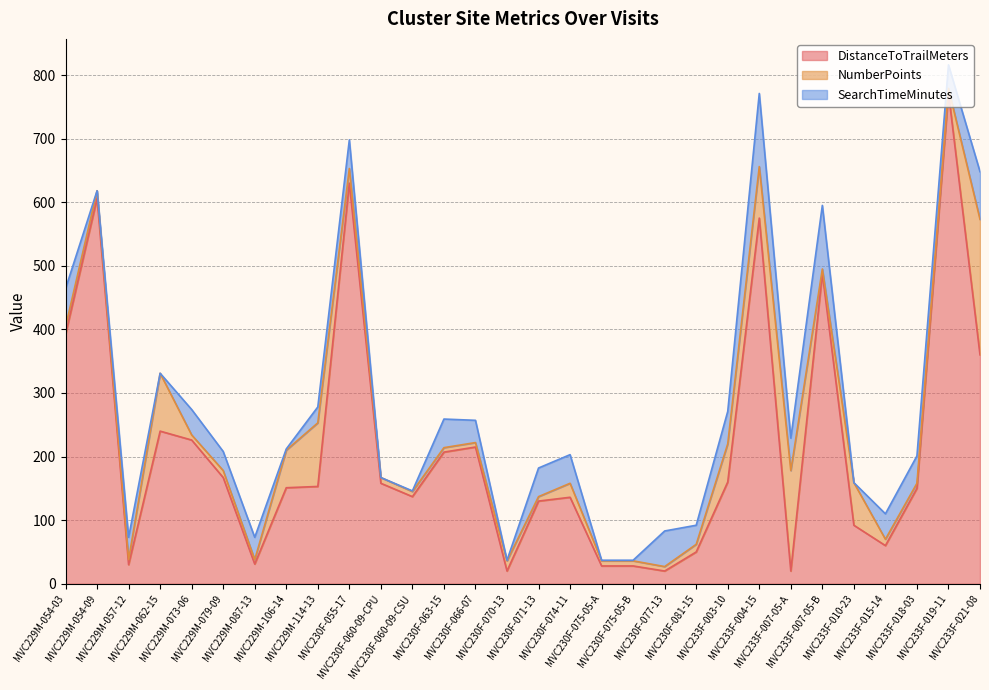

What are all the series names shown in the legend?

DistanceToTrailMeters, NumberPoints, SearchTimeMinutes